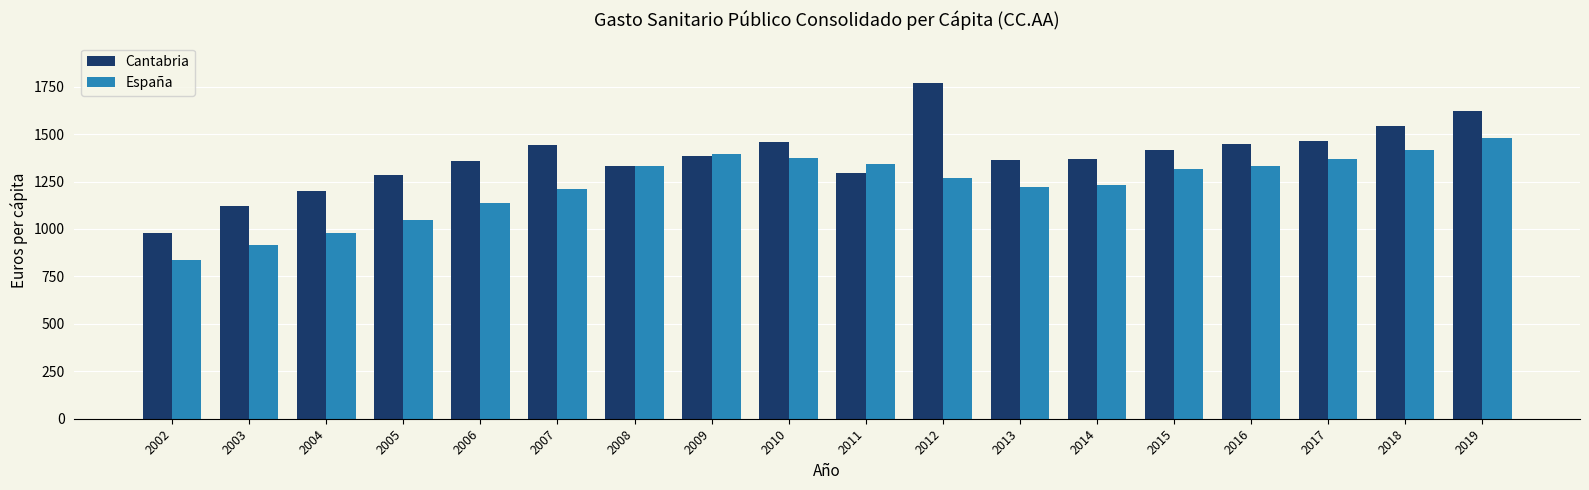

What is the approximate value of Cantabria at 2017?

1462.9